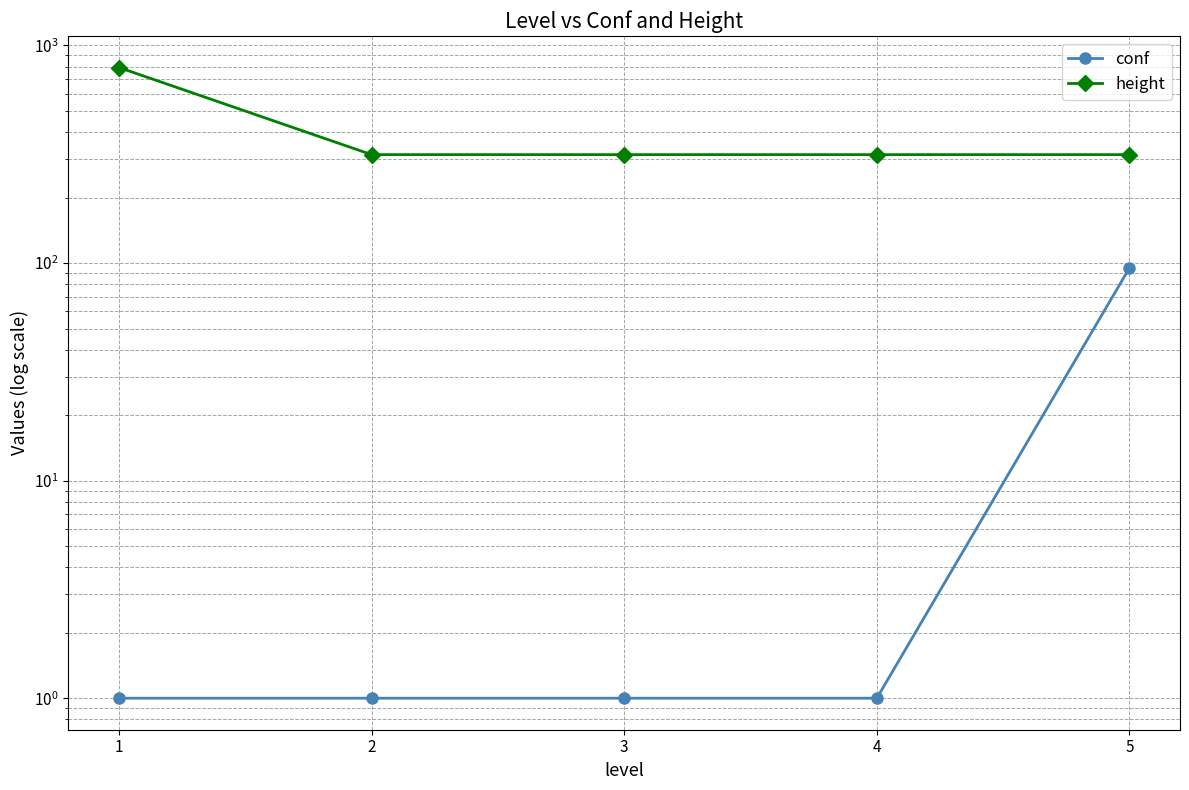

Is the value of conf at 3 greater than the value of height at 4?

No